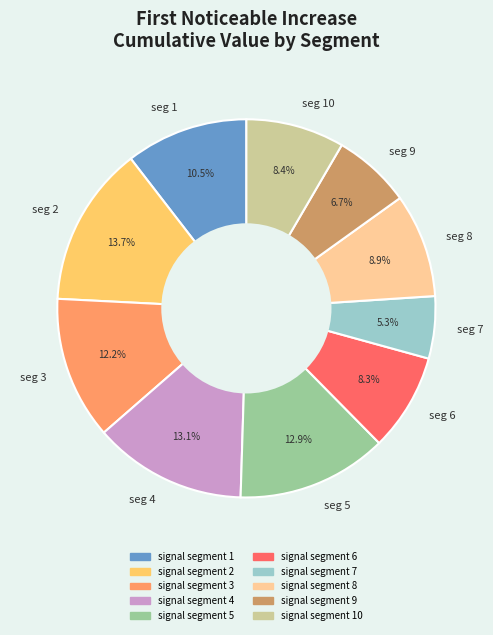

To the nearest percent, what is the difference between the largest and smallest slice percentages?

8%